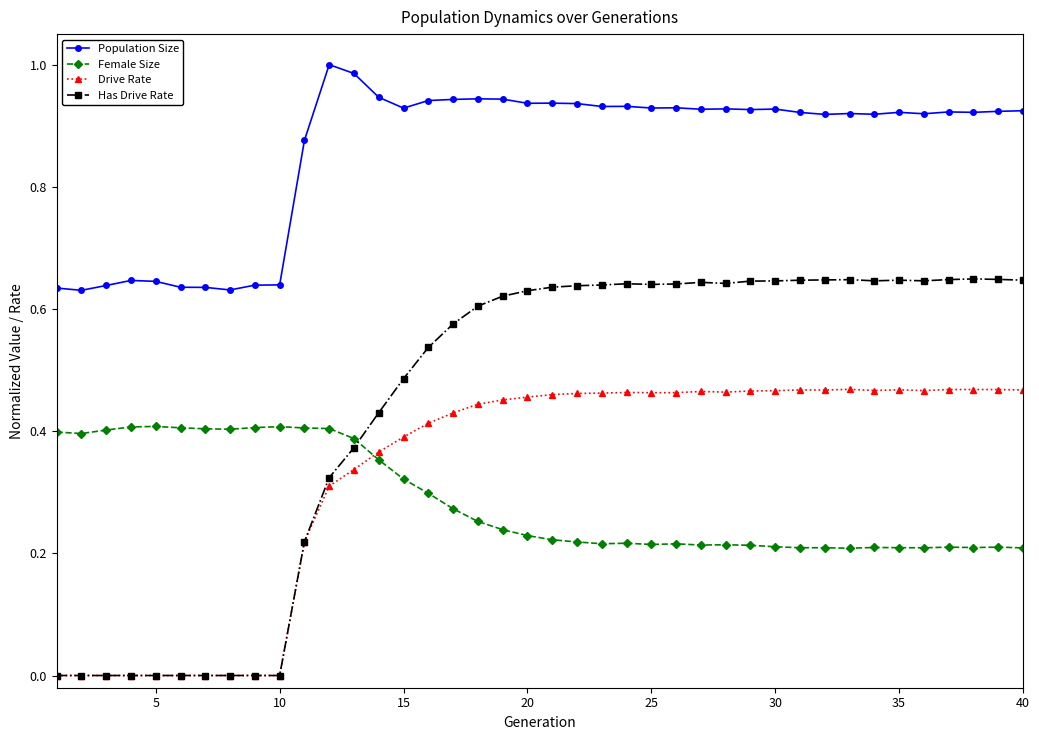

Which series has the widest spread of values?

Has Drive Rate